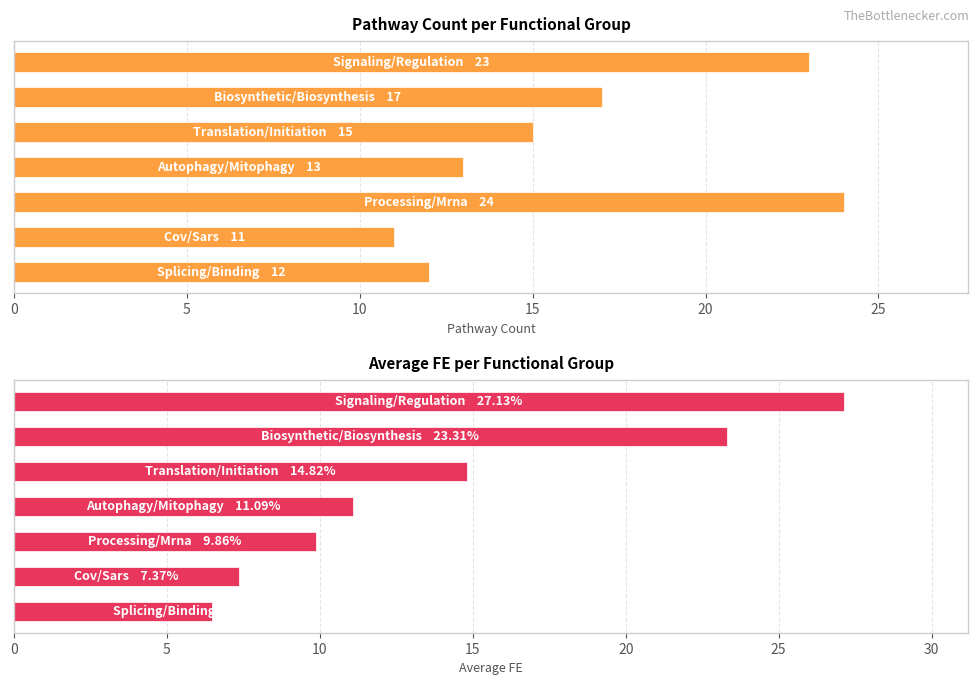

Which has a higher value, 10 or 25?

10